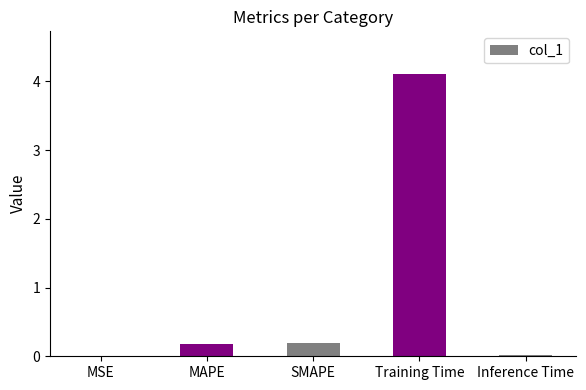

What is the maximum value shown in the chart?

4.1